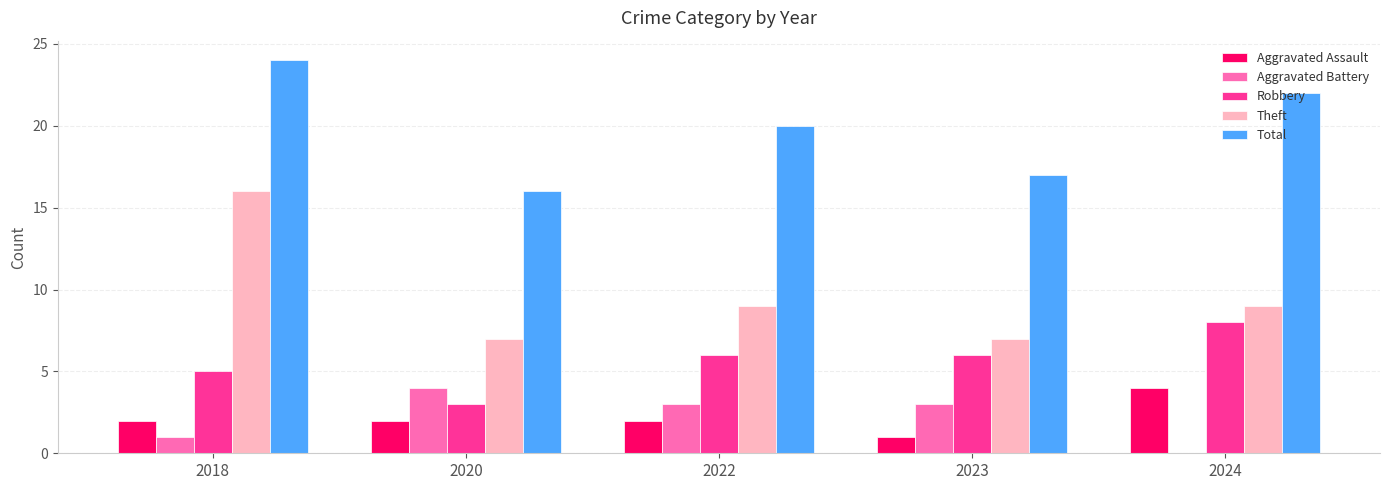

What is the greatest value displayed?

24